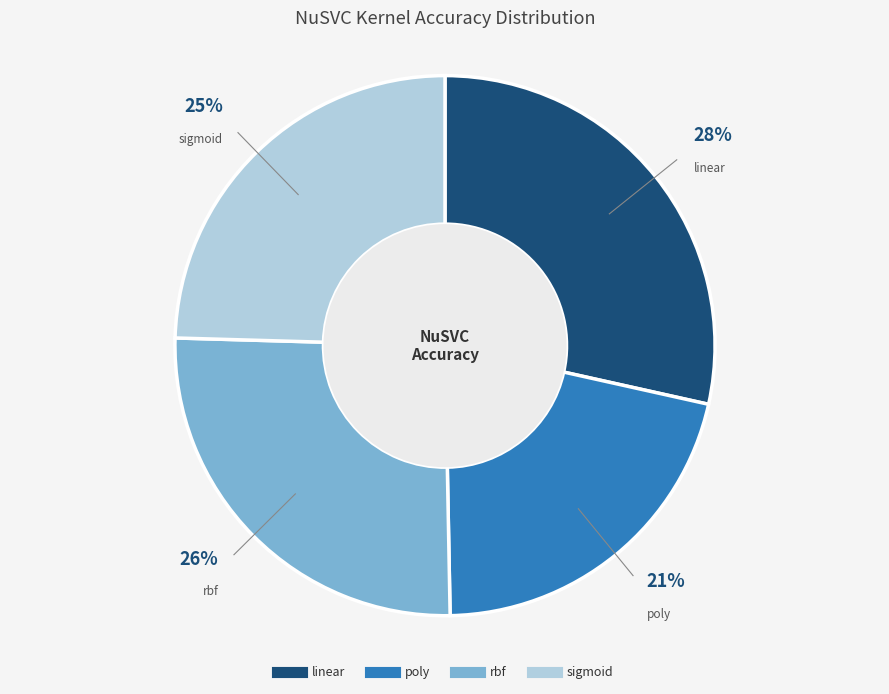

The rbf slice represents 26% of the pie. True or false?

True